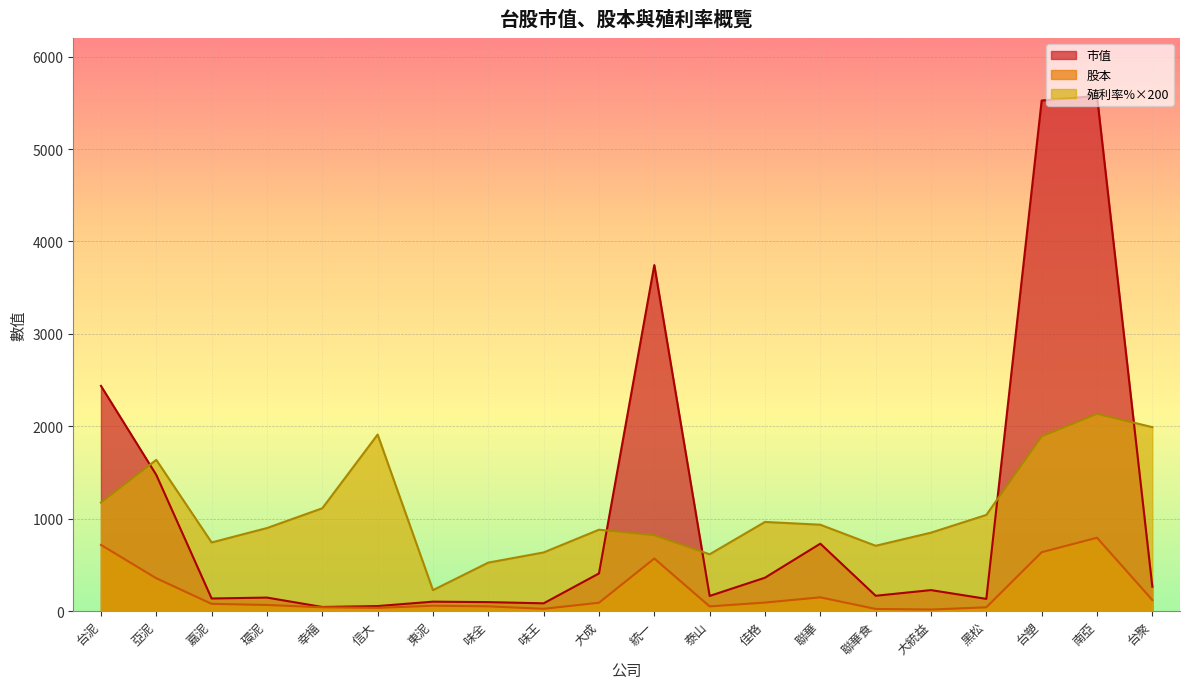

At which category does 市值 reach its first local valley?

嘉泥